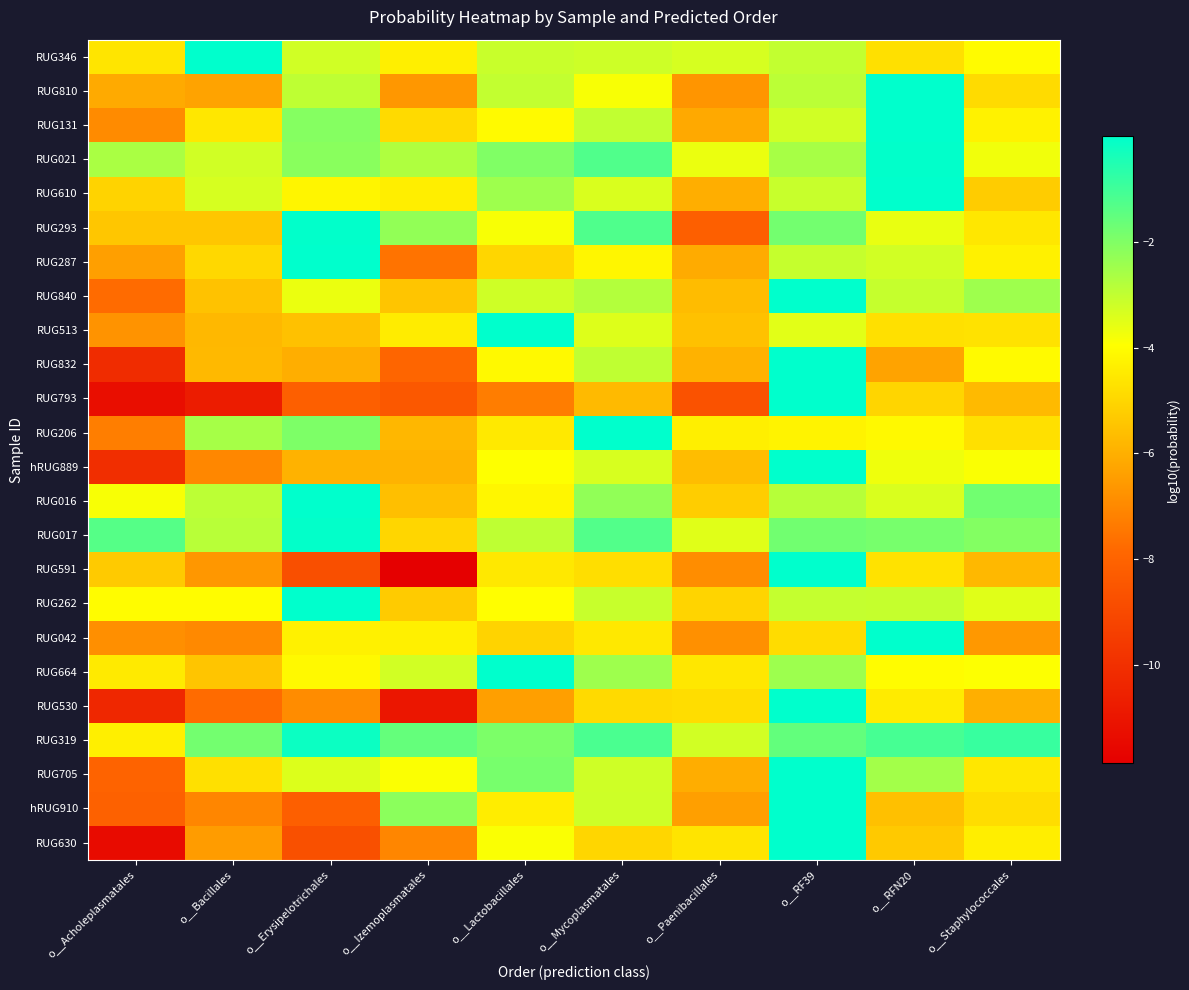

Reading right to left, extract all data points from this chart.

RUG346: o__Staphylococcales=-4.0	o__RFN20=-4.7	o__RF39=-3.0	o__Paenibacillales=-3.3	o__Mycoplasmatales=-3.2	o__Lactobacillales=-3.1	o__Izemoplasmatales=-4.4	o__Erysipelotrichales=-3.2	o__Bacillales=-0.0	o__Acholeplasmatales=-4.6
RUG810: o__Staphylococcales=-4.9	o__RFN20=-0.0	o__RF39=-2.9	o__Paenibacillales=-6.7	o__Mycoplasmatales=-3.9	o__Lactobacillales=-3.0	o__Izemoplasmatales=-6.6	o__Erysipelotrichales=-2.9	o__Bacillales=-6.3	o__Acholeplasmatales=-6.1
RUG131: o__Staphylococcales=-4.3	o__RFN20=-0.0	o__RF39=-3.2	o__Paenibacillales=-6.2	o__Mycoplasmatales=-3.0	o__Lactobacillales=-4.1	o__Izemoplasmatales=-4.9	o__Erysipelotrichales=-2.1	o__Bacillales=-4.6	o__Acholeplasmatales=-6.9
RUG021: o__Staphylococcales=-3.7	o__RFN20=-0.0	o__RF39=-2.6	o__Paenibacillales=-3.7	o__Mycoplasmatales=-1.3	o__Lactobacillales=-2.0	o__Izemoplasmatales=-2.7	o__Erysipelotrichales=-2.1	o__Bacillales=-3.2	o__Acholeplasmatales=-2.7
RUG610: o__Staphylococcales=-5.3	o__RFN20=-0.0	o__RF39=-3.1	o__Paenibacillales=-6.0	o__Mycoplasmatales=-3.4	o__Lactobacillales=-2.5	o__Izemoplasmatales=-4.4	o__Erysipelotrichales=-4.2	o__Bacillales=-3.3	o__Acholeplasmatales=-5.1
RUG293: o__Staphylococcales=-4.6	o__RFN20=-3.6	o__RF39=-1.8	o__Paenibacillales=-8.1	o__Mycoplasmatales=-1.2	o__Lactobacillales=-3.9	o__Izemoplasmatales=-2.3	o__Erysipelotrichales=-0.0	o__Bacillales=-5.4	o__Acholeplasmatales=-5.4
RUG287: o__Staphylococcales=-4.3	o__RFN20=-3.3	o__RF39=-3.1	o__Paenibacillales=-6.1	o__Mycoplasmatales=-4.2	o__Lactobacillales=-5.0	o__Izemoplasmatales=-7.6	o__Erysipelotrichales=-0.0	o__Bacillales=-5.0	o__Acholeplasmatales=-6.4
RUG840: o__Staphylococcales=-2.5	o__RFN20=-3.1	o__RF39=-0.0	o__Paenibacillales=-5.7	o__Mycoplasmatales=-2.8	o__Lactobacillales=-3.2	o__Izemoplasmatales=-5.4	o__Erysipelotrichales=-3.6	o__Bacillales=-5.5	o__Acholeplasmatales=-7.7
RUG513: o__Staphylococcales=-4.7	o__RFN20=-4.7	o__RF39=-3.5	o__Paenibacillales=-5.5	o__Mycoplasmatales=-3.4	o__Lactobacillales=-0.0	o__Izemoplasmatales=-4.4	o__Erysipelotrichales=-5.6	o__Bacillales=-5.8	o__Acholeplasmatales=-6.7
RUG832: o__Staphylococcales=-4.1	o__RFN20=-6.3	o__RF39=-0.0	o__Paenibacillales=-5.9	o__Mycoplasmatales=-3.0	o__Lactobacillales=-4.1	o__Izemoplasmatales=-7.9	o__Erysipelotrichales=-6.0	o__Bacillales=-5.8	o__Acholeplasmatales=-10.1
RUG793: o__Staphylococcales=-5.7	o__RFN20=-5.0	o__RF39=-0.0	o__Paenibacillales=-8.6	o__Mycoplasmatales=-5.7	o__Lactobacillales=-7.3	o__Izemoplasmatales=-8.4	o__Erysipelotrichales=-8.2	o__Bacillales=-10.8	o__Acholeplasmatales=-11.3
RUG206: o__Staphylococcales=-4.7	o__RFN20=-4.1	o__RF39=-4.2	o__Paenibacillales=-4.4	o__Mycoplasmatales=-0.0	o__Lactobacillales=-4.5	o__Izemoplasmatales=-5.8	o__Erysipelotrichales=-2.0	o__Bacillales=-2.6	o__Acholeplasmatales=-7.3
hRUG889: o__Staphylococcales=-3.9	o__RFN20=-3.7	o__RF39=-0.0	o__Paenibacillales=-5.6	o__Mycoplasmatales=-3.3	o__Lactobacillales=-4.0	o__Izemoplasmatales=-5.9	o__Erysipelotrichales=-5.9	o__Bacillales=-7.0	o__Acholeplasmatales=-10.1
RUG016: o__Staphylococcales=-1.8	o__RFN20=-3.4	o__RF39=-2.8	o__Paenibacillales=-5.2	o__Mycoplasmatales=-2.3	o__Lactobacillales=-4.2	o__Izemoplasmatales=-5.6	o__Erysipelotrichales=-0.0	o__Bacillales=-2.9	o__Acholeplasmatales=-3.9
RUG017: o__Staphylococcales=-2.0	o__RFN20=-1.9	o__RF39=-1.8	o__Paenibacillales=-3.5	o__Mycoplasmatales=-1.3	o__Lactobacillales=-3.0	o__Izemoplasmatales=-5.0	o__Erysipelotrichales=-0.1	o__Bacillales=-2.9	o__Acholeplasmatales=-1.3
RUG591: o__Staphylococcales=-5.8	o__RFN20=-4.7	o__RF39=-0.0	o__Paenibacillales=-6.9	o__Mycoplasmatales=-4.8	o__Lactobacillales=-4.5	o__Izemoplasmatales=-11.9	o__Erysipelotrichales=-8.8	o__Bacillales=-6.6	o__Acholeplasmatales=-5.3
RUG262: o__Staphylococcales=-3.5	o__RFN20=-3.1	o__RF39=-3.1	o__Paenibacillales=-5.1	o__Mycoplasmatales=-3.1	o__Lactobacillales=-4.0	o__Izemoplasmatales=-5.3	o__Erysipelotrichales=-0.0	o__Bacillales=-4.0	o__Acholeplasmatales=-4.0
RUG042: o__Staphylococcales=-6.6	o__RFN20=-0.0	o__RF39=-4.9	o__Paenibacillales=-6.8	o__Mycoplasmatales=-4.5	o__Lactobacillales=-5.1	o__Izemoplasmatales=-4.3	o__Erysipelotrichales=-4.3	o__Bacillales=-7.0	o__Acholeplasmatales=-6.8
RUG664: o__Staphylococcales=-3.9	o__RFN20=-4.0	o__RF39=-2.5	o__Paenibacillales=-4.6	o__Mycoplasmatales=-2.5	o__Lactobacillales=-0.0	o__Izemoplasmatales=-3.2	o__Erysipelotrichales=-4.1	o__Bacillales=-5.4	o__Acholeplasmatales=-4.5
RUG530: o__Staphylococcales=-6.0	o__RFN20=-4.5	o__RF39=-0.0	o__Paenibacillales=-4.8	o__Mycoplasmatales=-4.9	o__Lactobacillales=-6.4	o__Izemoplasmatales=-11.0	o__Erysipelotrichales=-6.9	o__Bacillales=-7.7	o__Acholeplasmatales=-10.3
RUG319: o__Staphylococcales=-0.9	o__RFN20=-1.1	o__RF39=-1.5	o__Paenibacillales=-3.2	o__Mycoplasmatales=-1.2	o__Lactobacillales=-1.9	o__Izemoplasmatales=-1.6	o__Erysipelotrichales=-0.2	o__Bacillales=-1.8	o__Acholeplasmatales=-4.4
RUG705: o__Staphylococcales=-4.5	o__RFN20=-2.5	o__RF39=-0.0	o__Paenibacillales=-6.1	o__Mycoplasmatales=-3.2	o__Lactobacillales=-1.9	o__Izemoplasmatales=-3.9	o__Erysipelotrichales=-3.4	o__Bacillales=-4.7	o__Acholeplasmatales=-8.0
hRUG910: o__Staphylococcales=-4.8	o__RFN20=-5.6	o__RF39=-0.0	o__Paenibacillales=-6.4	o__Mycoplasmatales=-3.2	o__Lactobacillales=-4.4	o__Izemoplasmatales=-2.2	o__Erysipelotrichales=-8.1	o__Bacillales=-7.1	o__Acholeplasmatales=-8.1
RUG630: o__Staphylococcales=-4.4	o__RFN20=-5.3	o__RF39=-0.0	o__Paenibacillales=-4.6	o__Mycoplasmatales=-5.0	o__Lactobacillales=-3.9	o__Izemoplasmatales=-7.1	o__Erysipelotrichales=-8.7	o__Bacillales=-6.5	o__Acholeplasmatales=-11.4